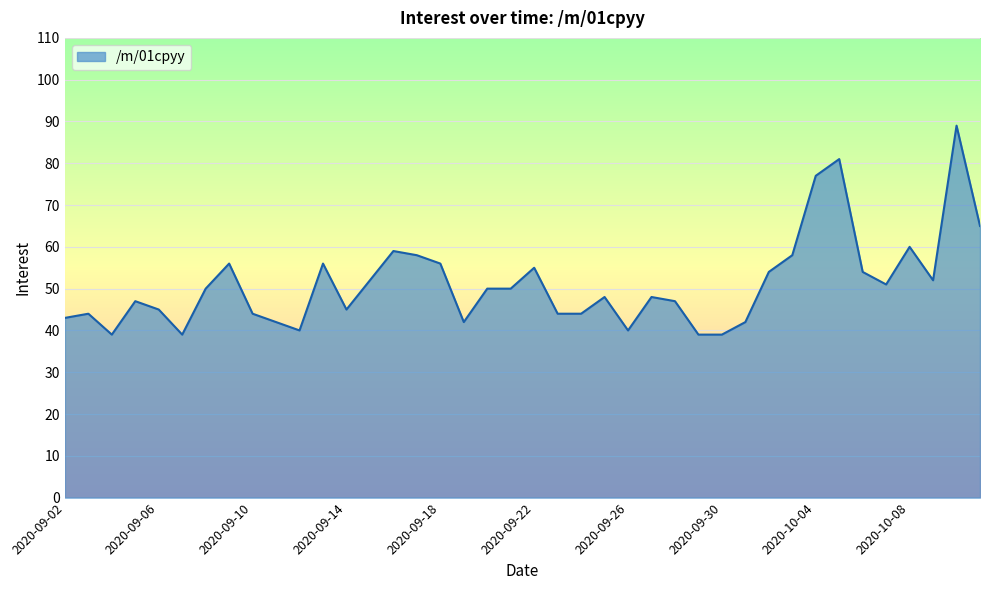

What is the minimum value shown in the chart?

39